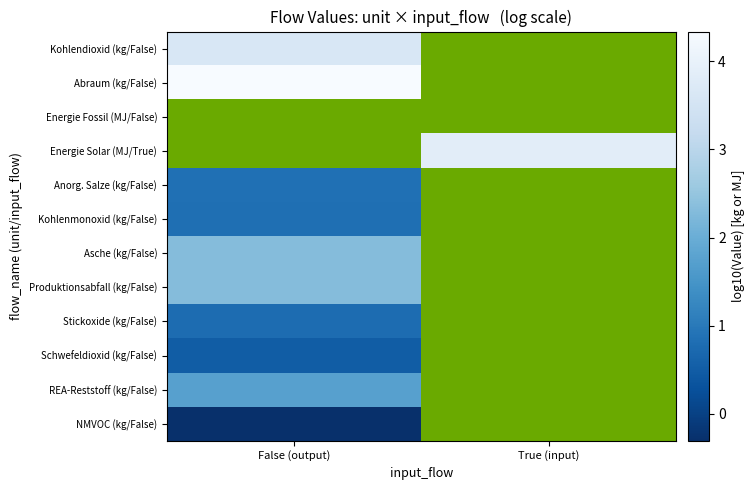

Which label corresponds to the smallest value in the chart?

False (output)